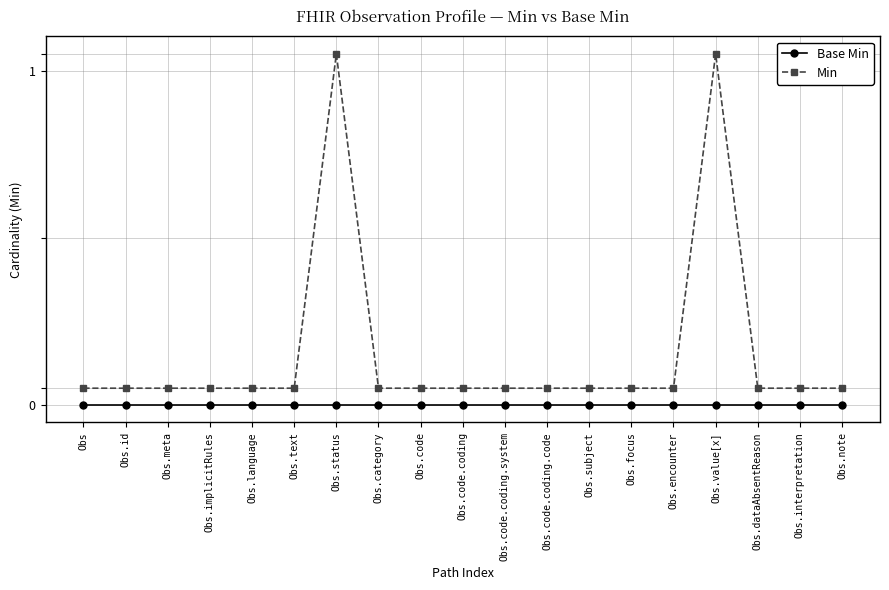

Rank the series at Obs.encounter from lowest to highest value.

Base Min, Min